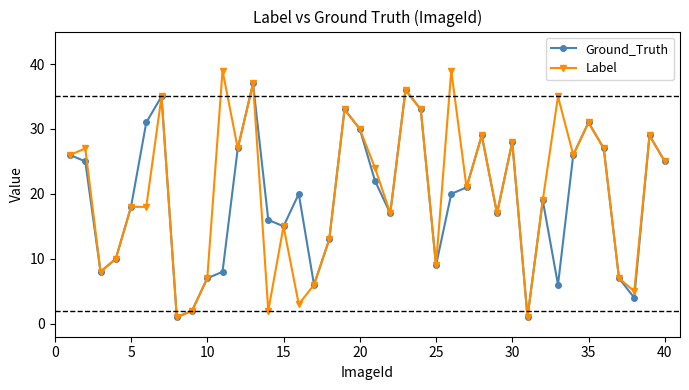

True or false: Ground_Truth has more than 1 points higher than both neighbors.

True